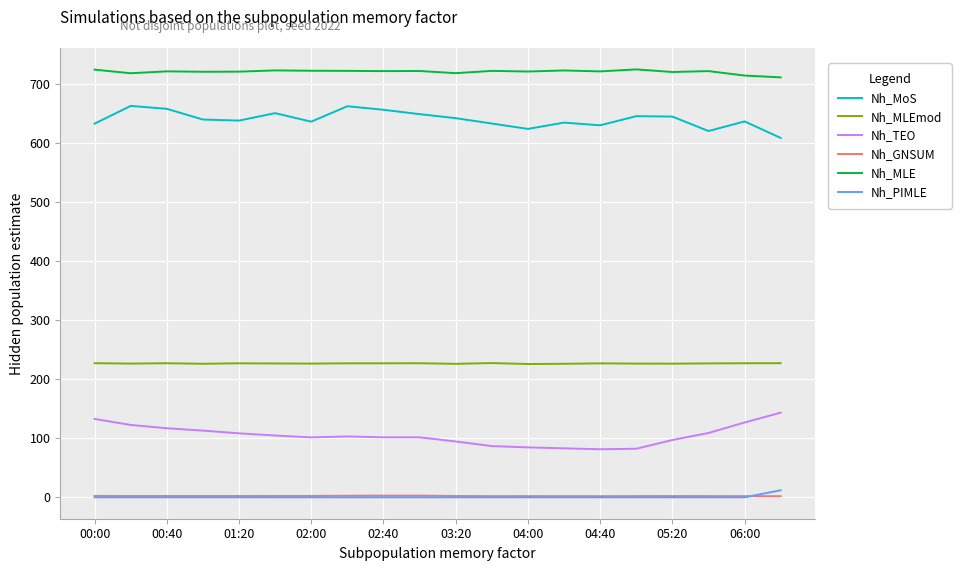

List the series in order of their peak value, highest first.

Nh_MLE, Nh_MoS, Nh_MLEmod, Nh_TEO, Nh_PIMLE, Nh_GNSUM